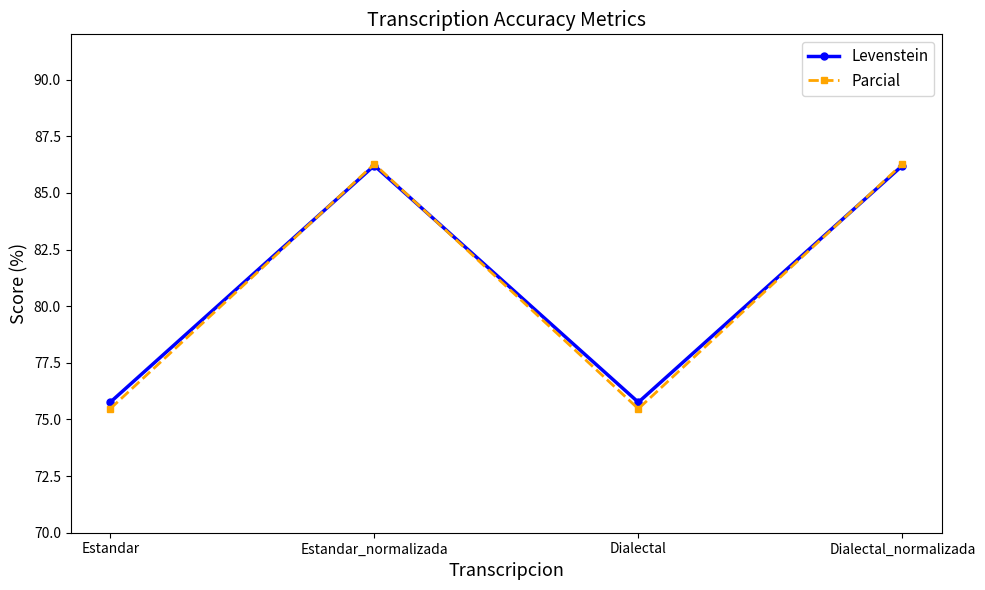

True or false: Levenstein has a value of 86.2 at Dialectal_normalizada.

True